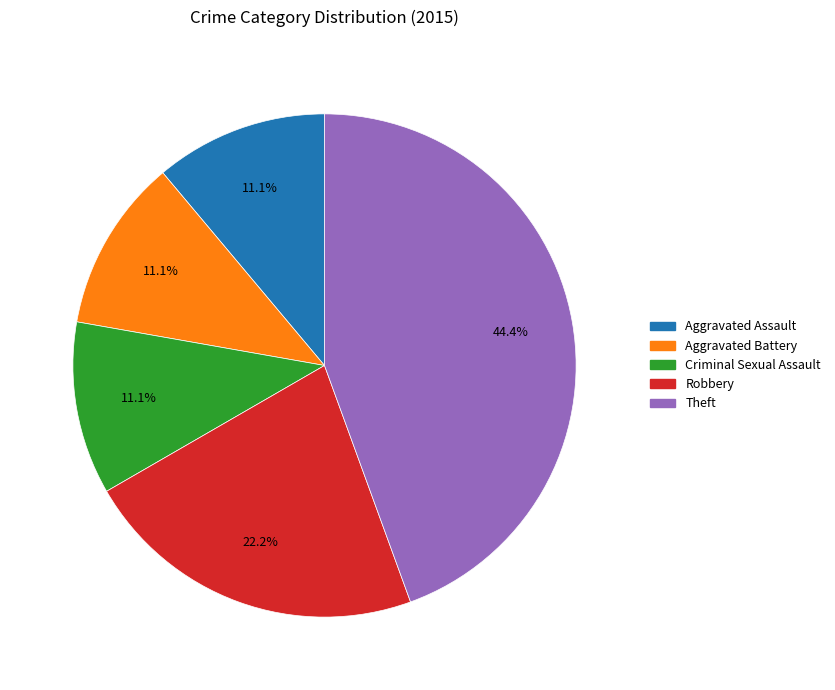

True or false: Theft accounts for 31% of the total.

False